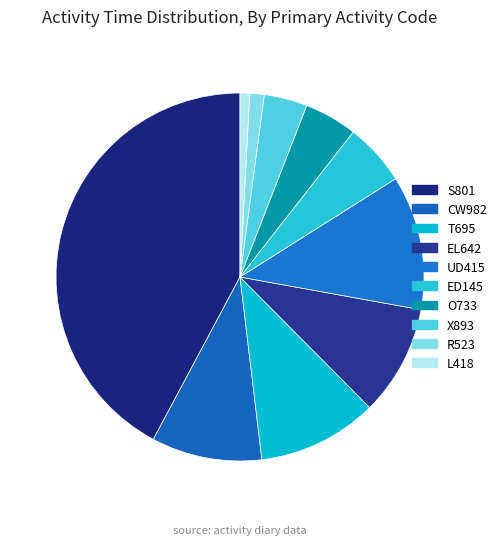

Which has a higher value, UD415 or T695?

UD415